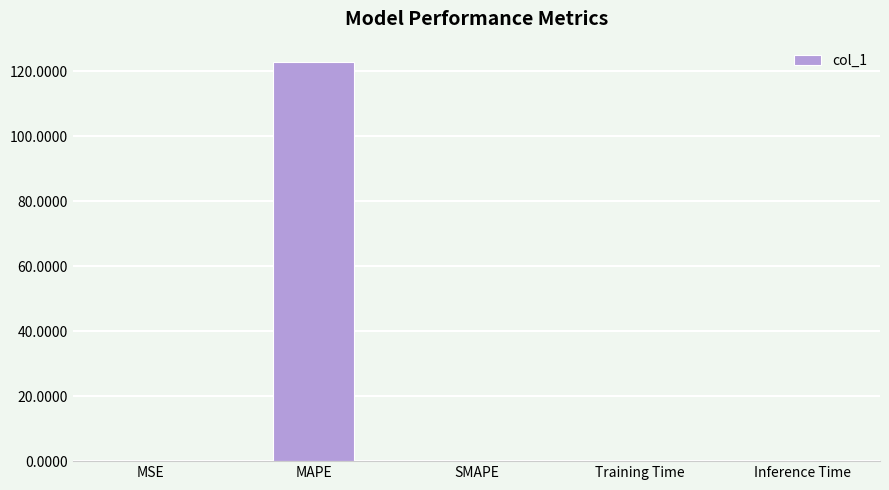

Which has a higher value, MSE or MAPE?

MAPE